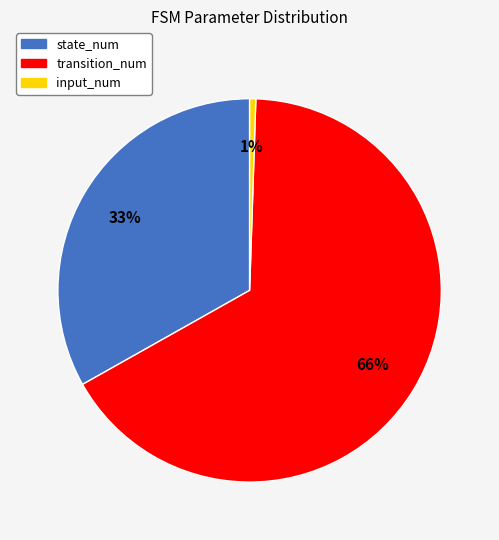

Between input_num and transition_num, which is larger?

transition_num